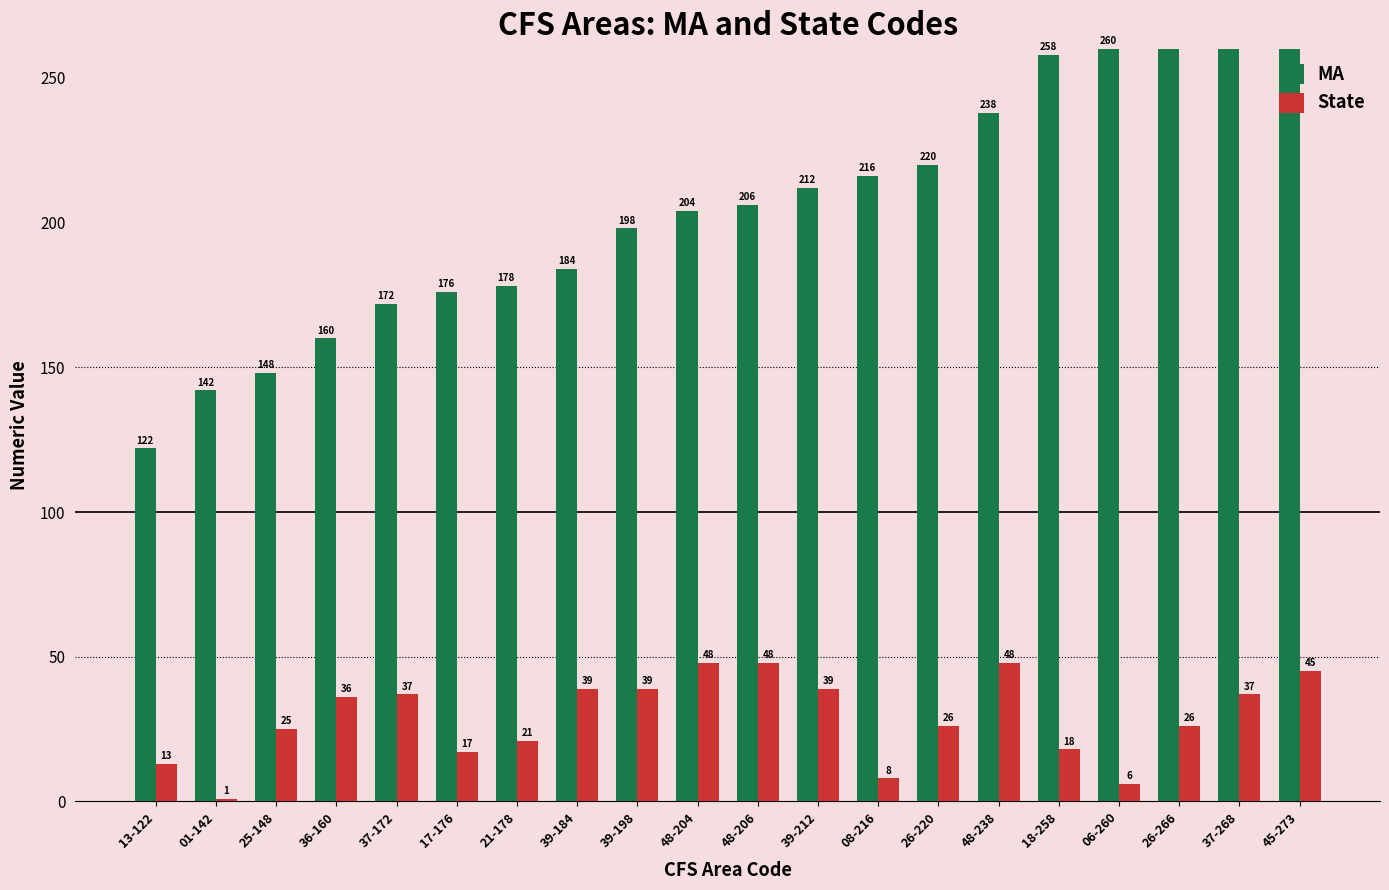

The MA series shows 357 at 26-266. True or false?

False